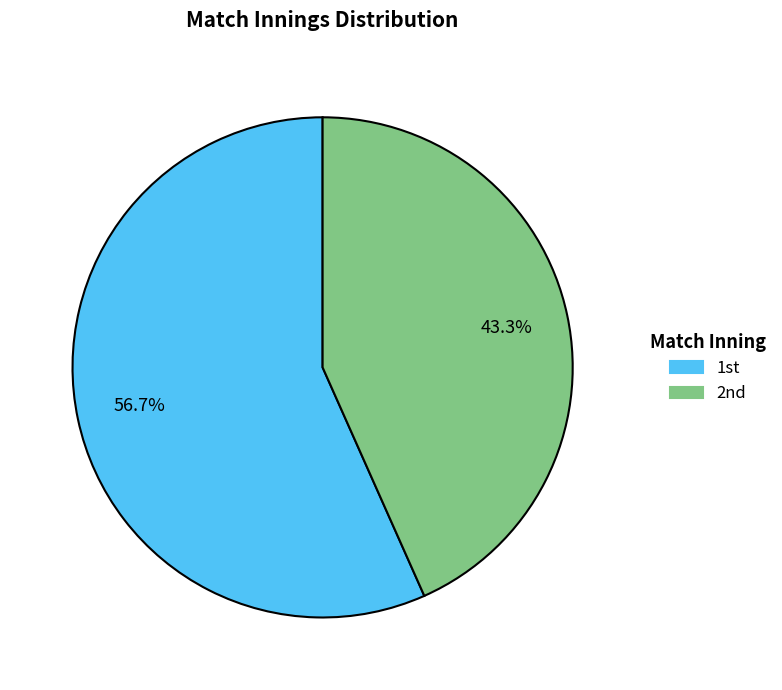

What is the smallest slice in the pie chart?

2nd